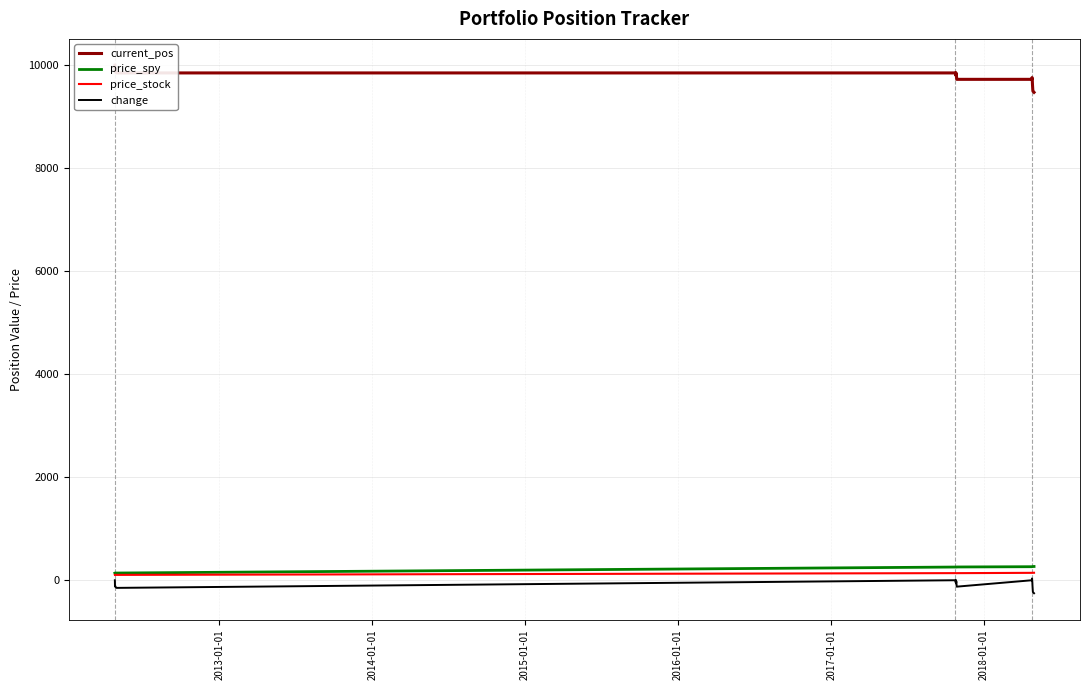

True or false: change has more than 0 points higher than both neighbors.

True